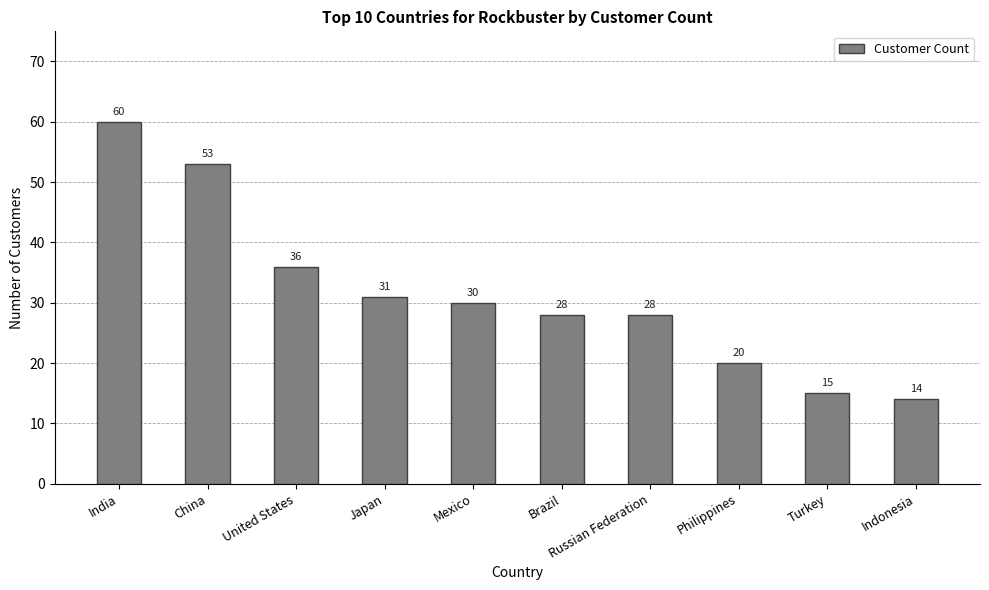

Is it true that the value at China is 53?

True